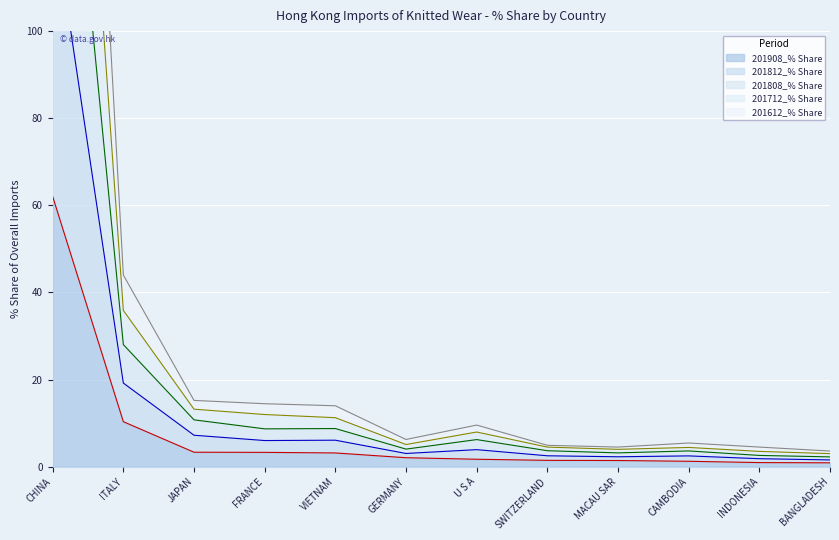

What is the spread (max minus min) of values at GERMANY?

4.2